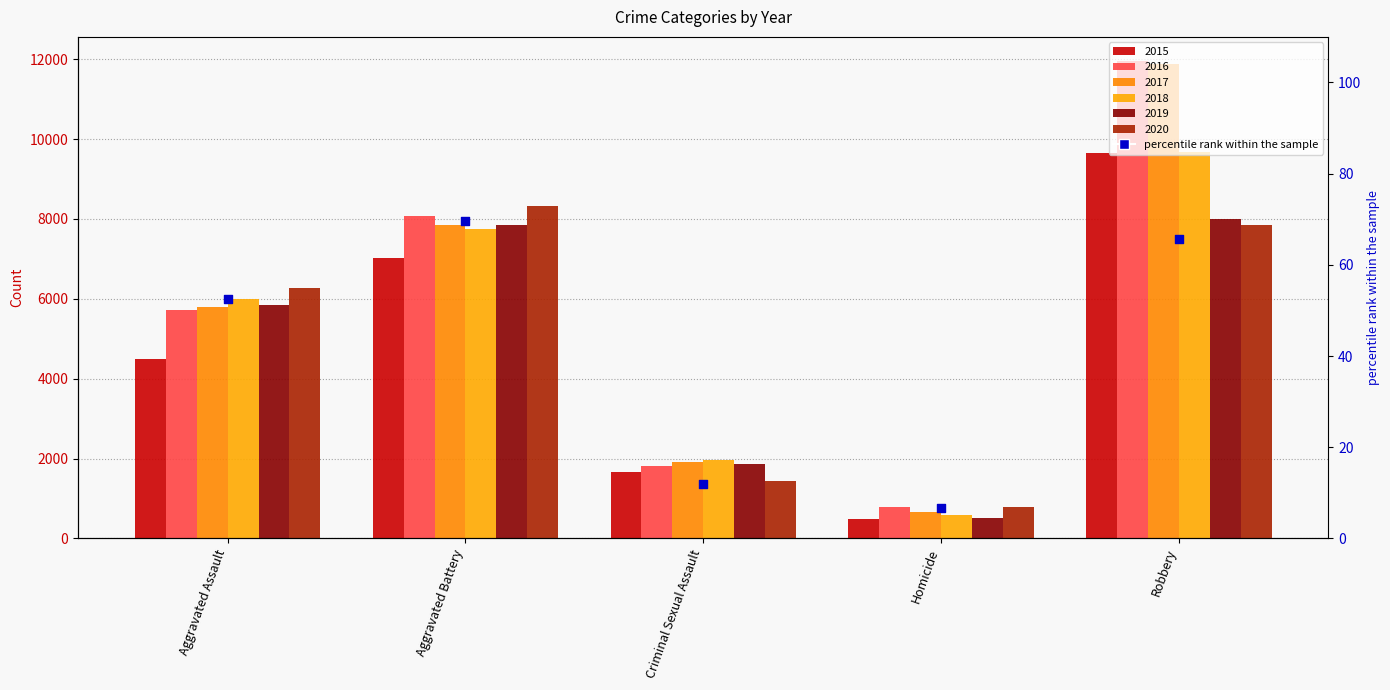

Approximately how many times larger is the value at Criminal Sexual Assault compared to Aggravated Battery?

0.2